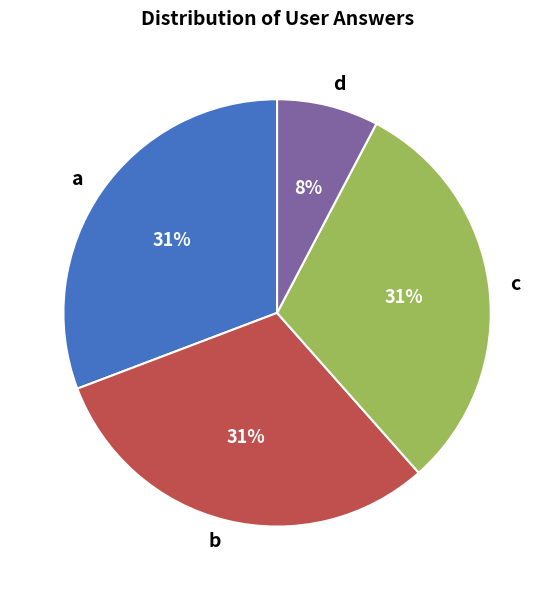

Is a the majority of the pie?

No